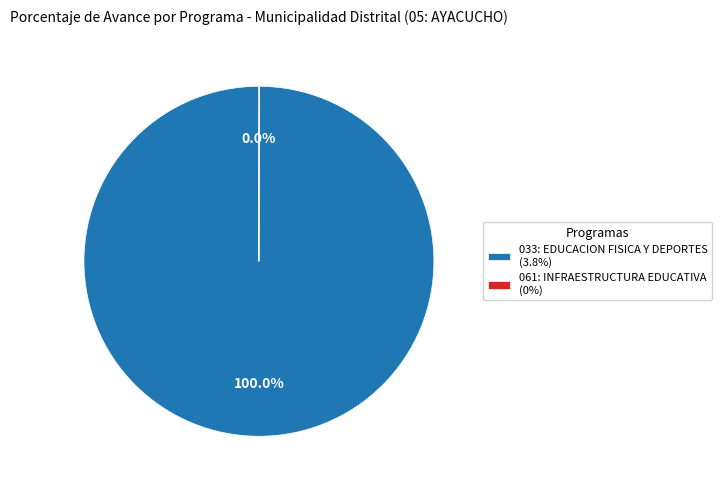

To the nearest percent, what portion does 033: EDUCACION FISICA Y DEPORTES represent?

100%